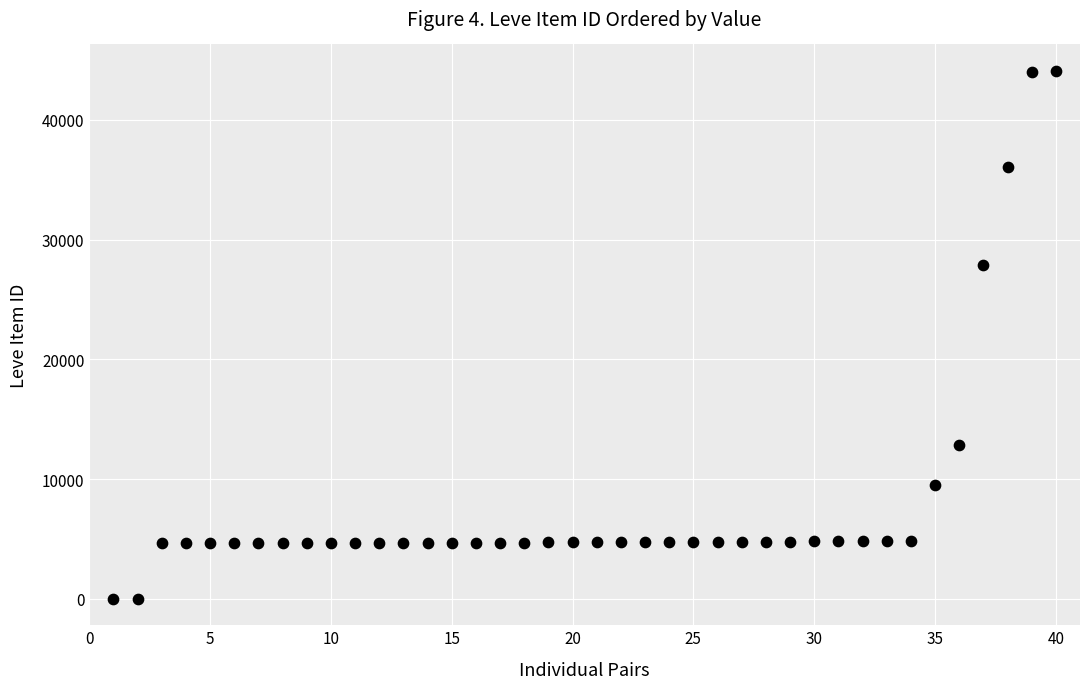

What Y value in the scatter plot is closest to 22048?

27884